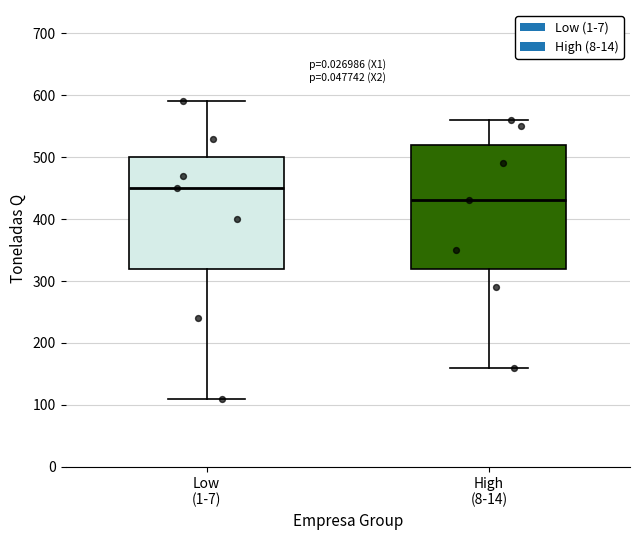

Where is the upper edge of the box for High (8-14) on the y-axis? The values are not printed on the chart, so give them approximately, as read against the axis.

520